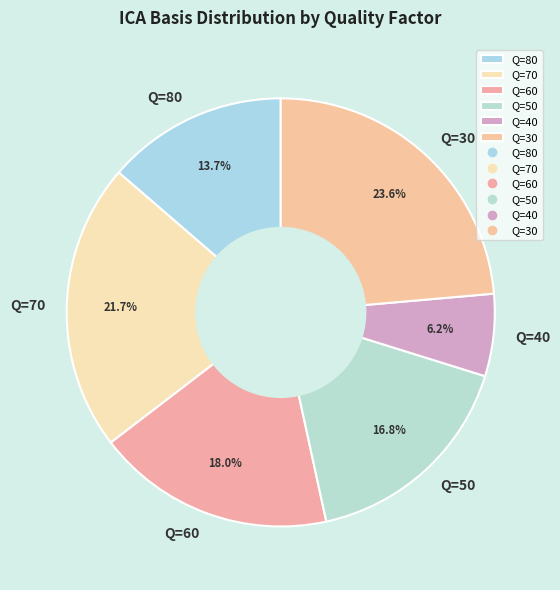

What percentage is the Q=60 slice, to the nearest percent?

18%